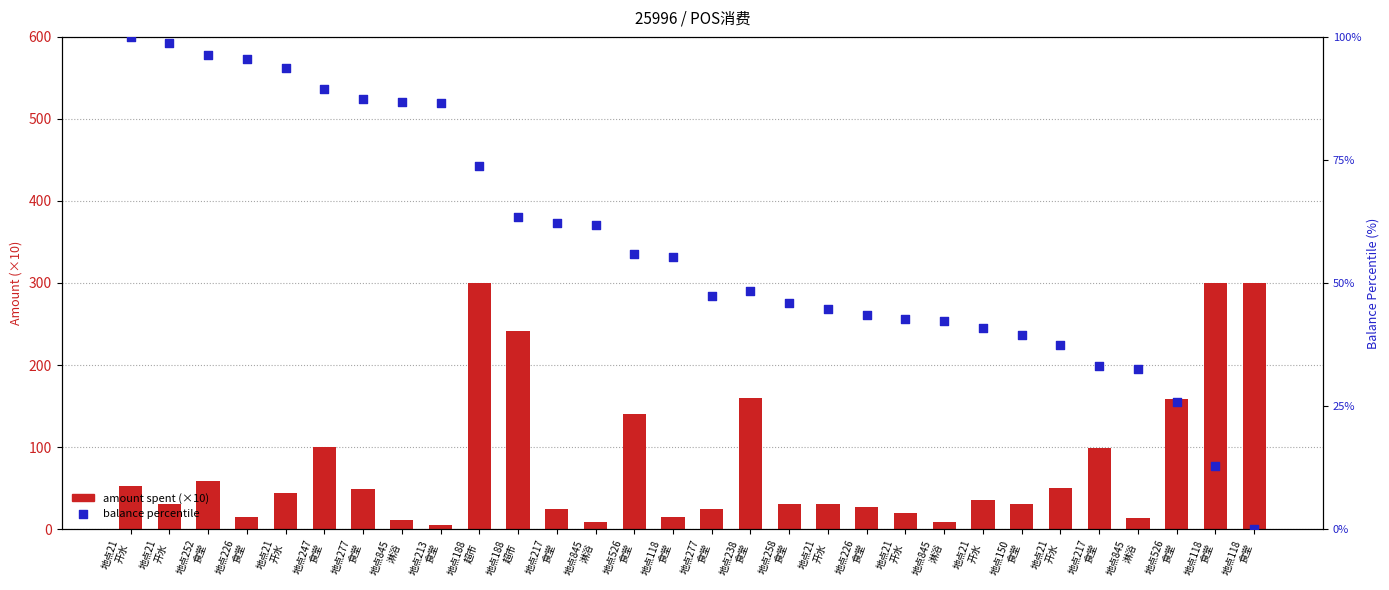

Which series has the widest spread of Y values?

amount spent (×10)